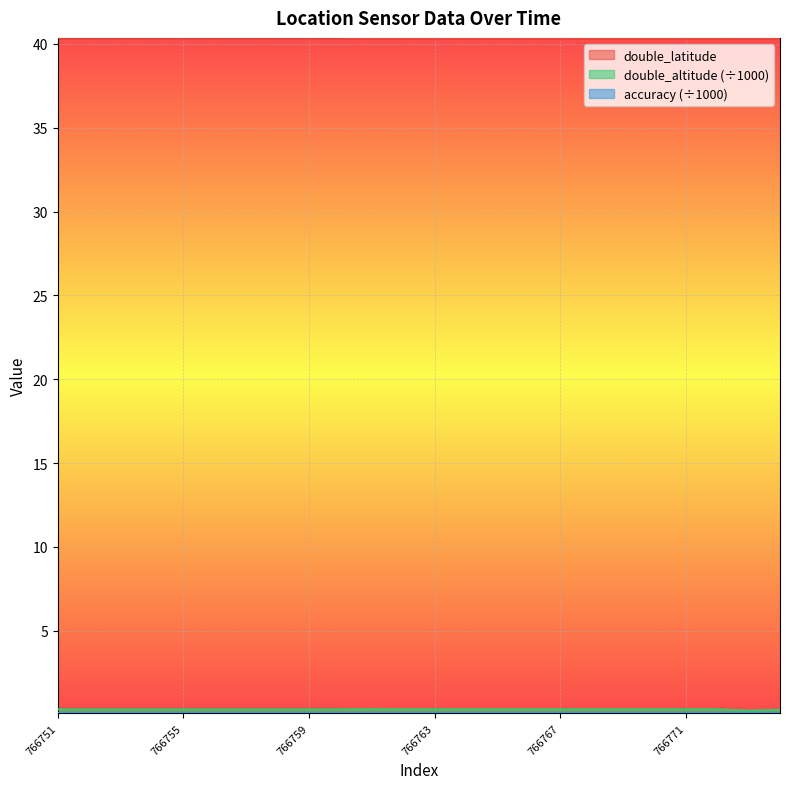

Count the double_altitude values in the range 0 to 1.

24